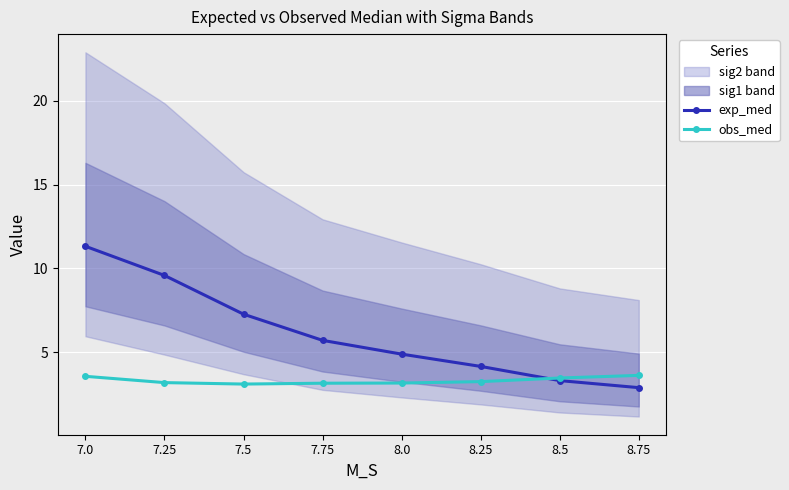

True or false: obs_med and exp_med cross at least once.

True